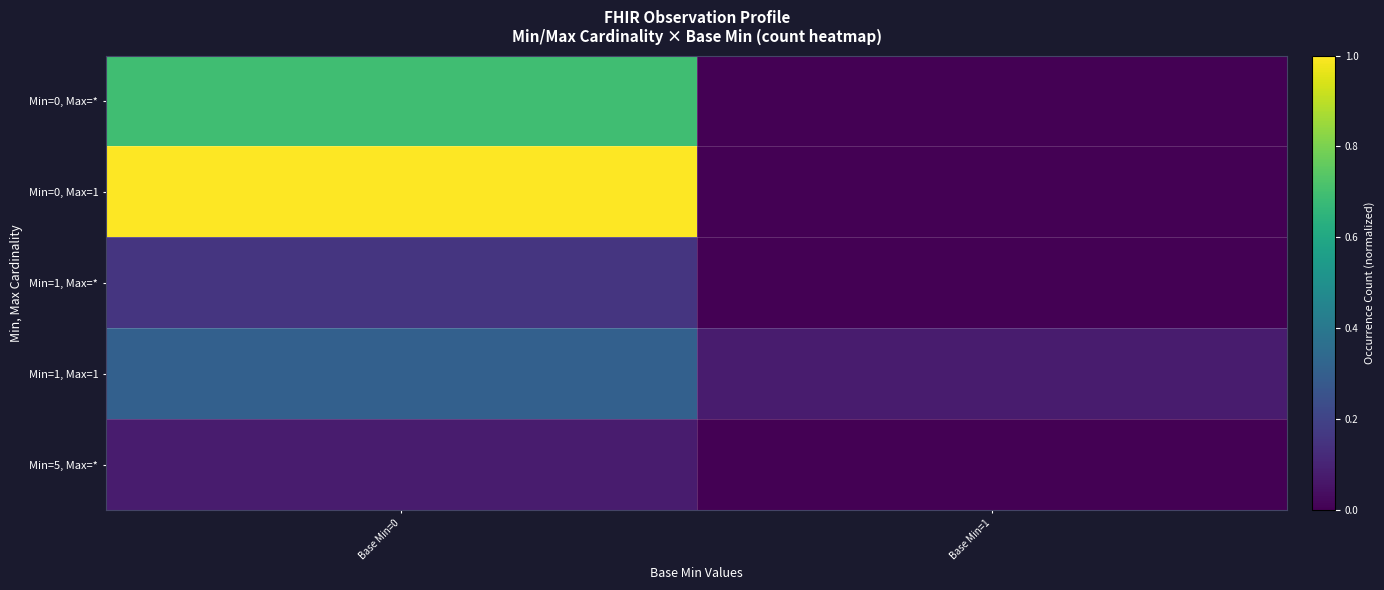

Which has a higher value, Base Min=0 or Base Min=1?

Base Min=0